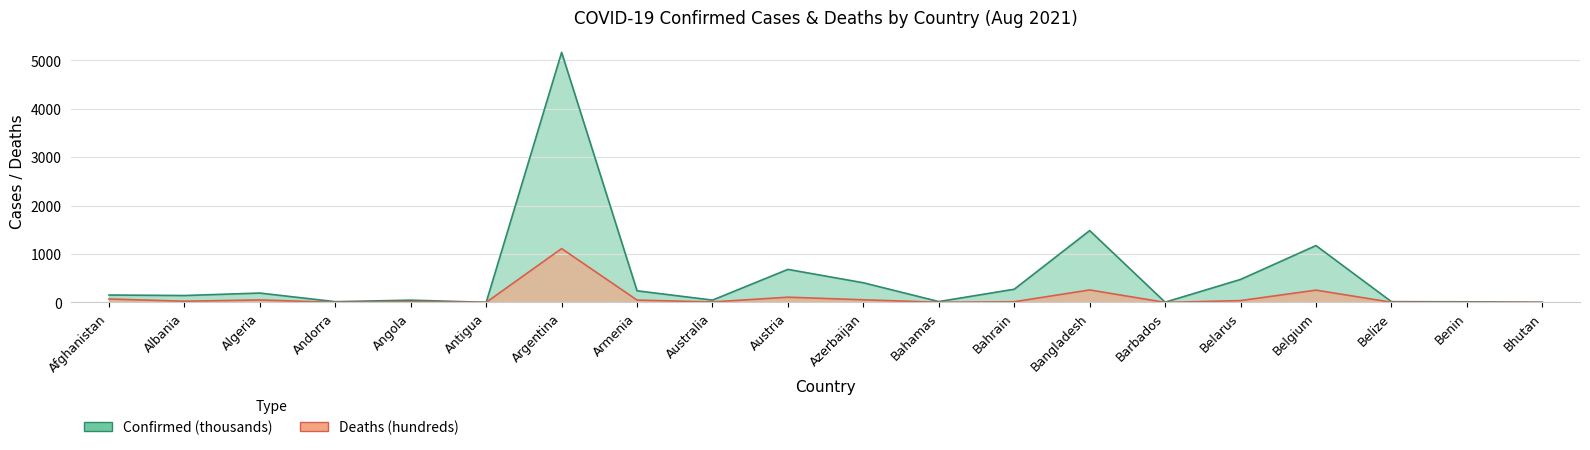

What is the difference between the Deaths values at Belarus and Belize?

33.7